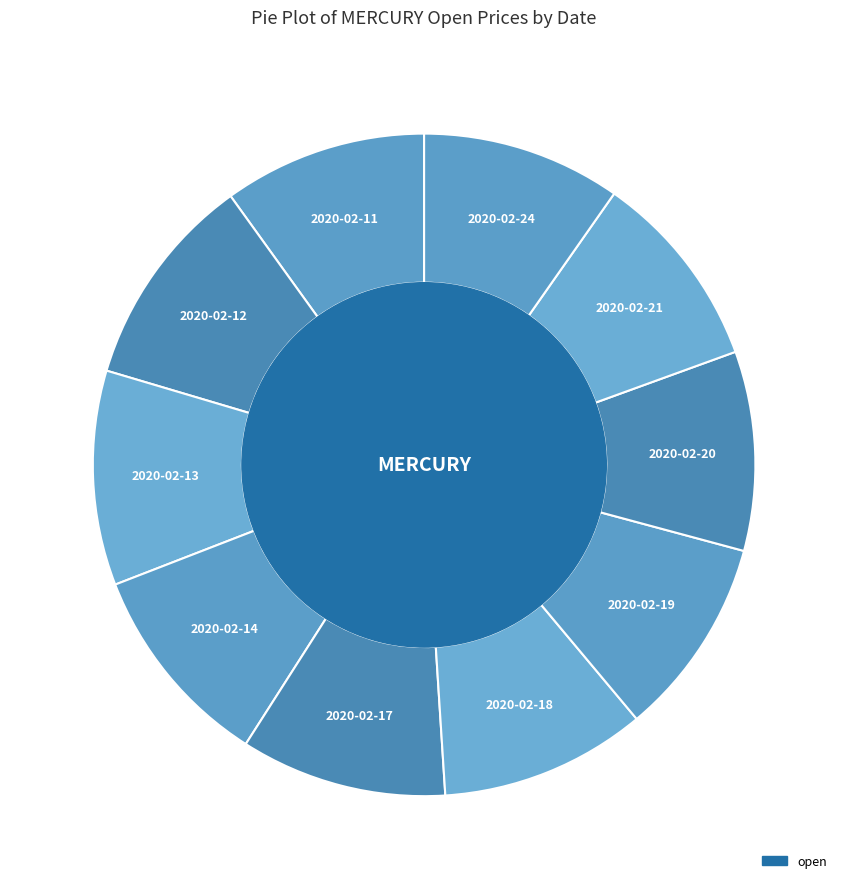

Combined, do 2020-02-17 and 2020-02-12 account for over 50%?

No